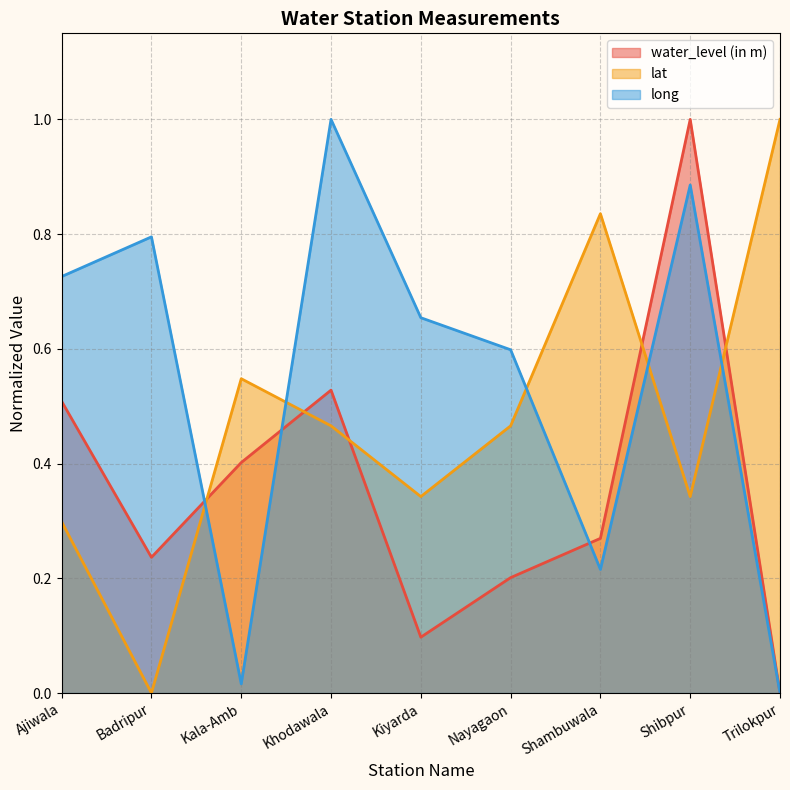

What is the highest value of the long series?

1.0